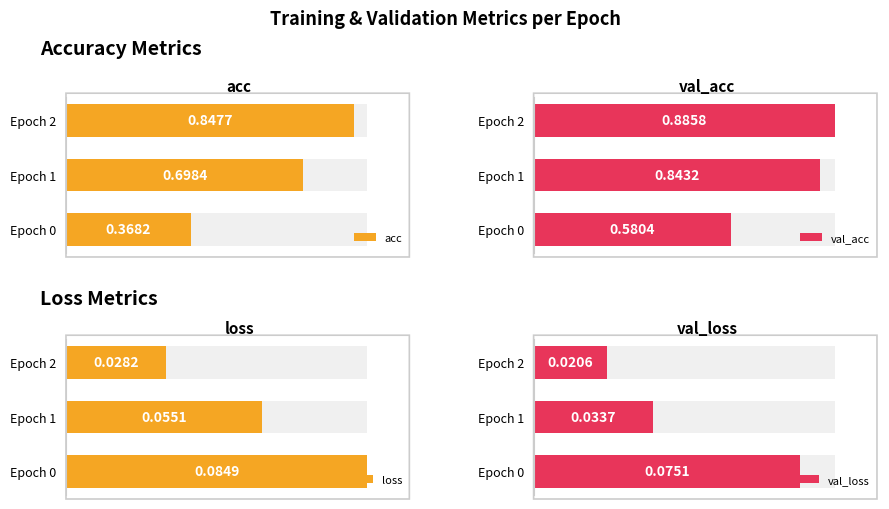

At how many categories does at least one series exceed 0?

3